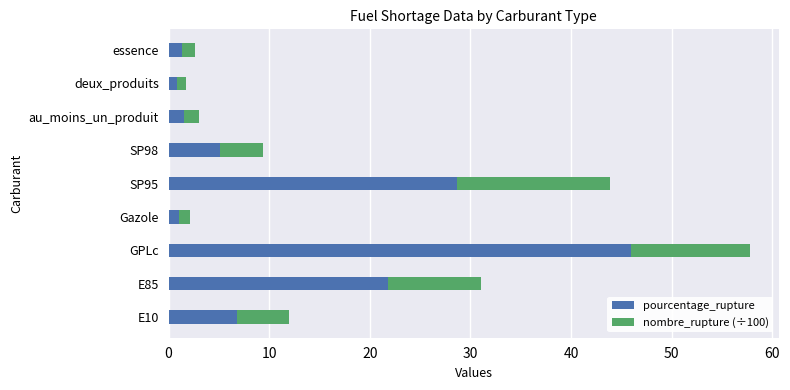

The pourcentage_rupture series shows 21.9 at E85. True or false?

True